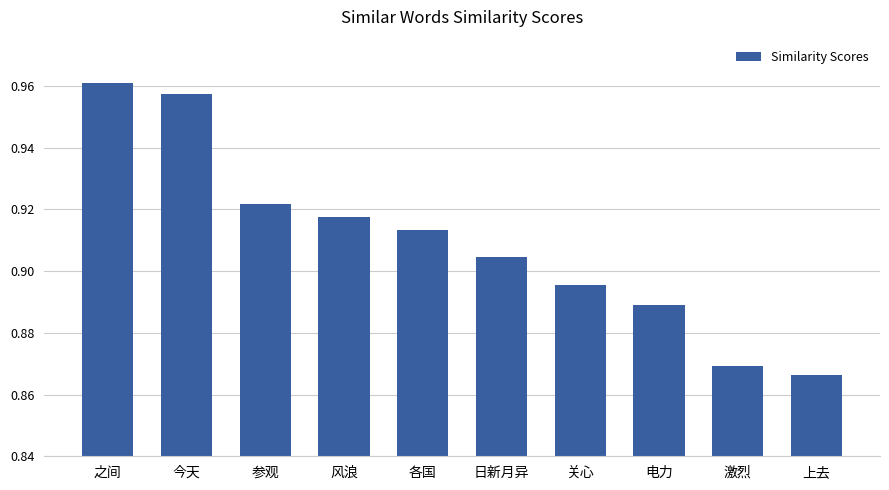

Between 电力 and 各国, which is larger?

各国